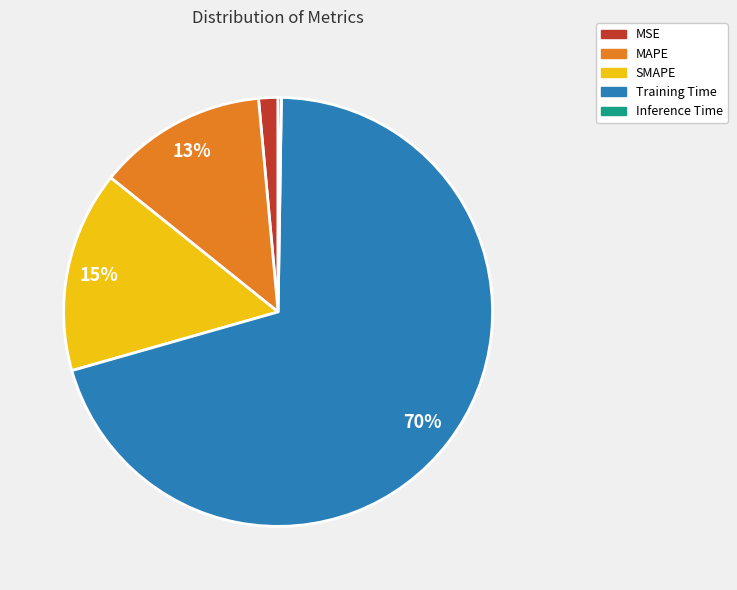

To the nearest percent, what is the difference between the MAPE and SMAPE slice percentages?

2%